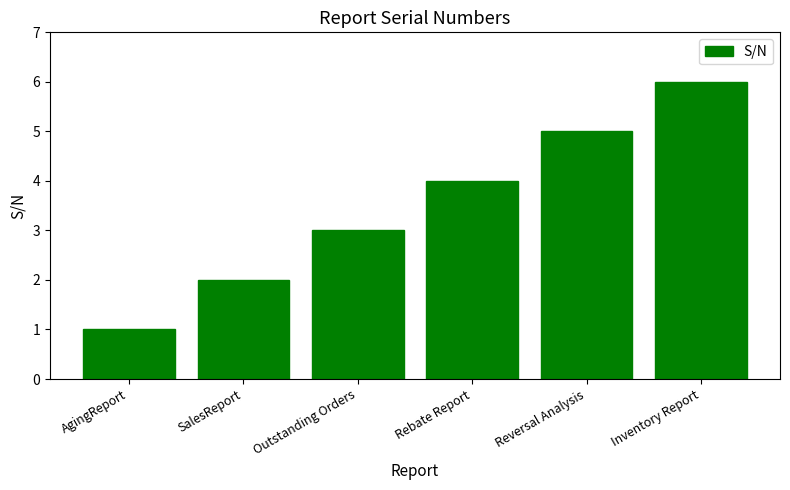

Rank the categories by value from highest to lowest.

Inventory Report, Reversal Analysis, Rebate Report, Outstanding Orders, SalesReport, AgingReport